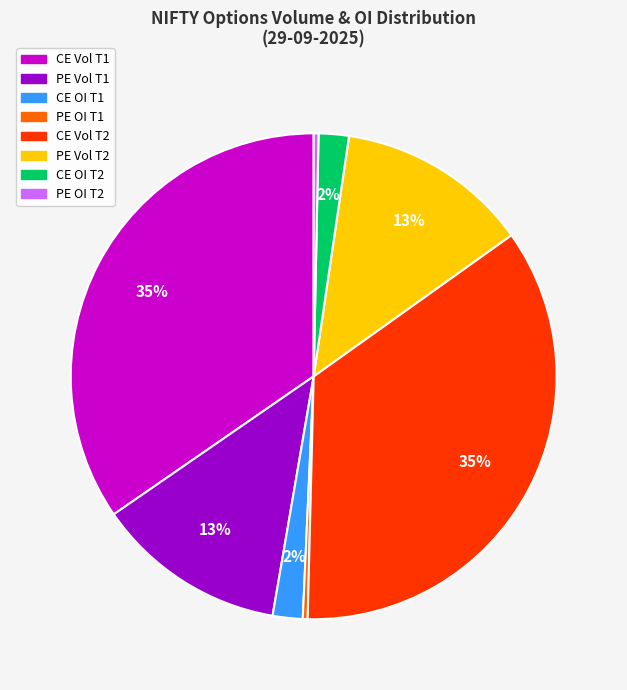

Count the number of slices in the pie.

8